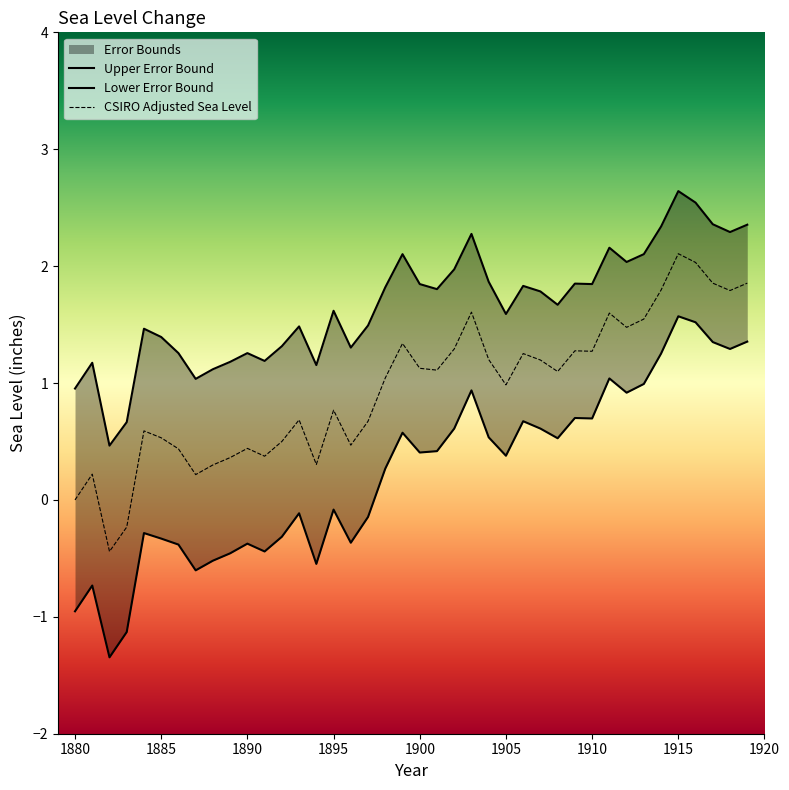

What is the lowest value of the CSIRO Adjusted Sea Level series?

-0.4